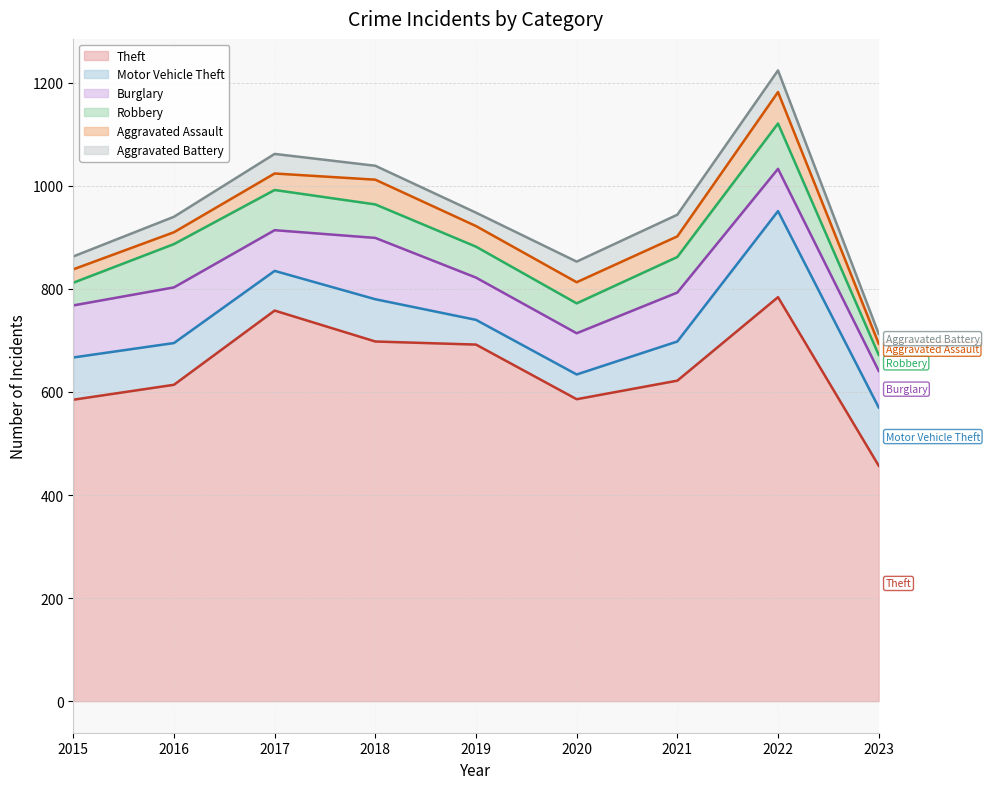

True or false: Robbery and Aggravated Battery cross at least once.

False